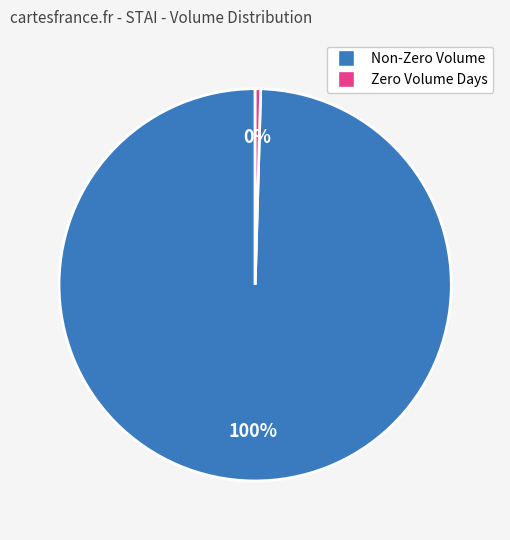

To the nearest percent, what portion does Non-Zero Volume represent?

100%